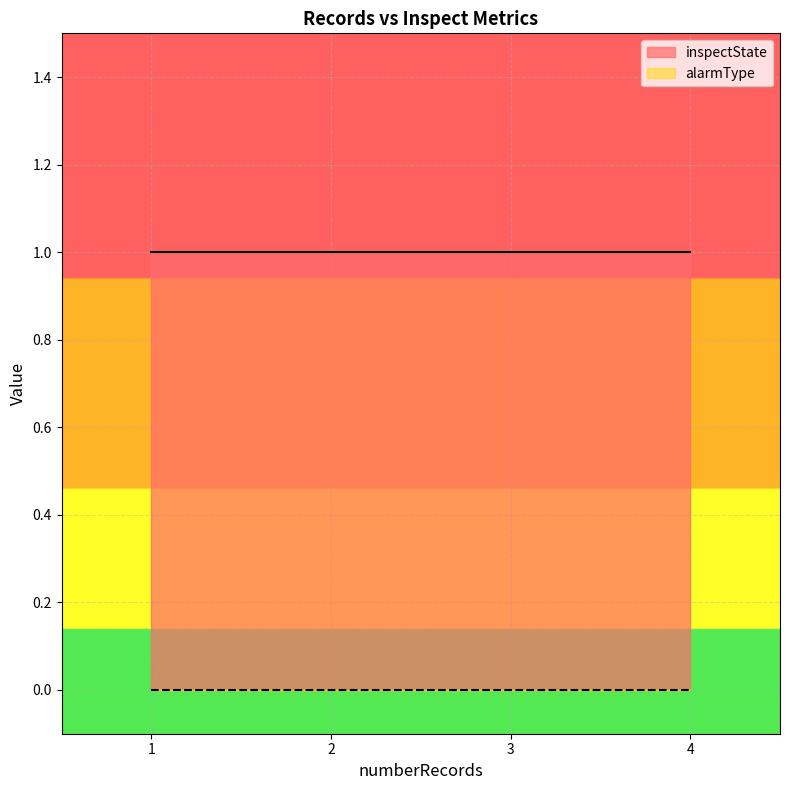

True or false: alarmType and inspectState intersect in this chart.

False